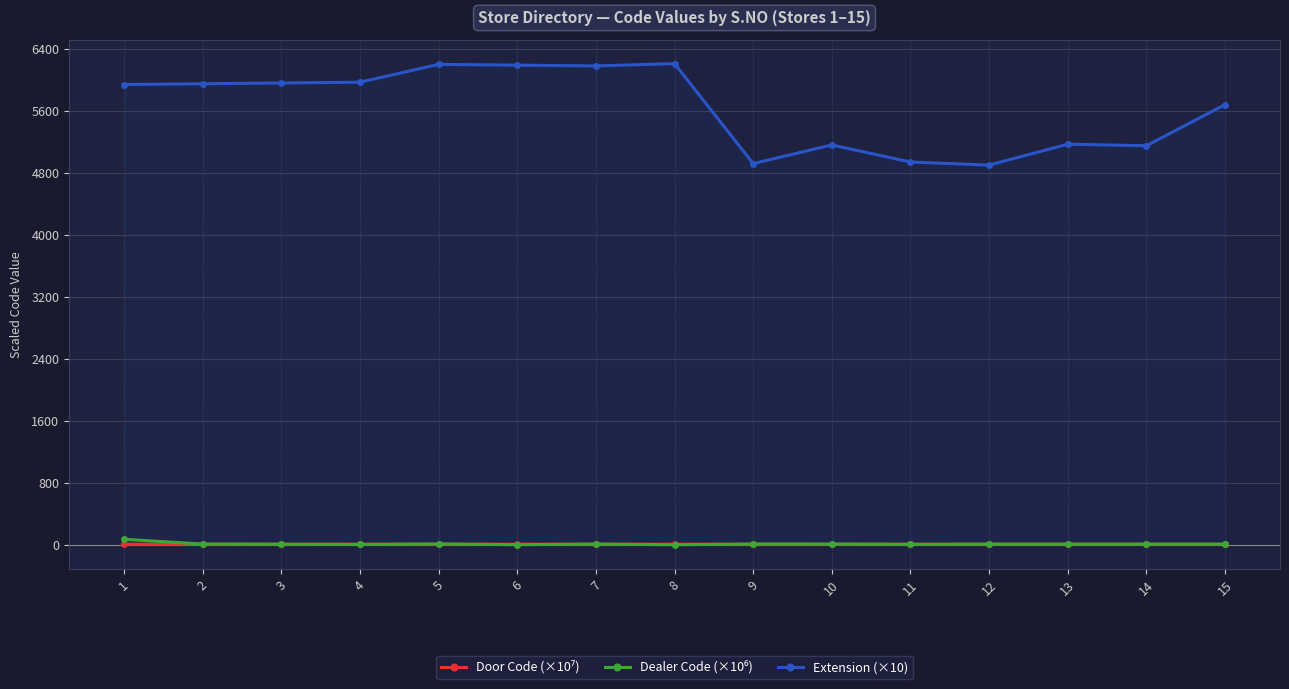

List the labels in order of Door Code (×10⁷) value, smallest first.

11, 9, 12, 14, 10, 13, 15, 1, 2, 4, 3, 5, 6, 7, 8